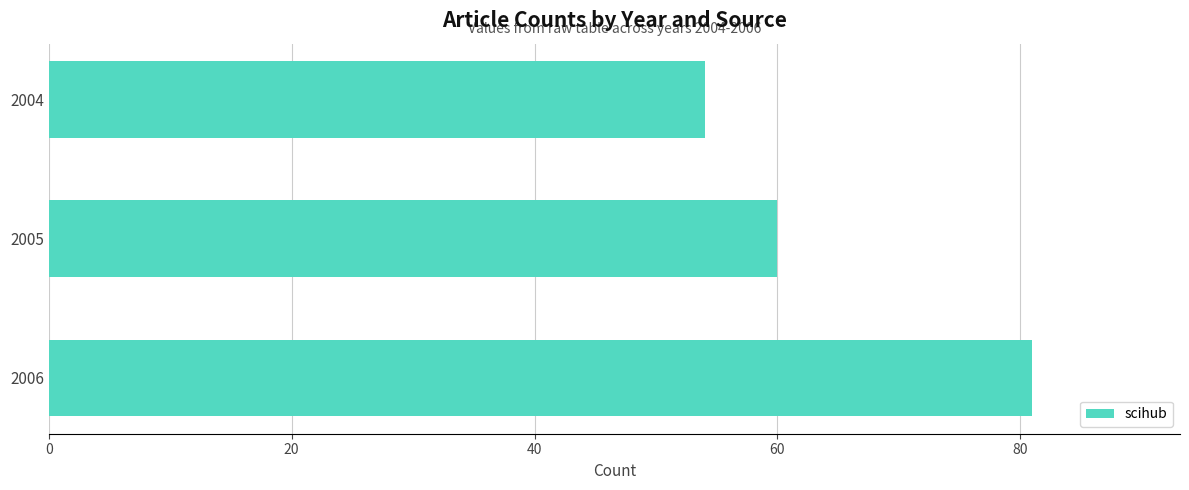

The chart shows a value of 81 at 2006. True or false?

True